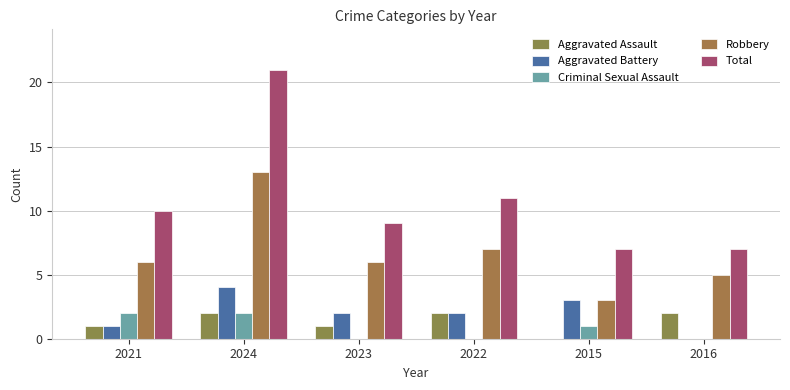

At how many categories does at least one series exceed 15?

1